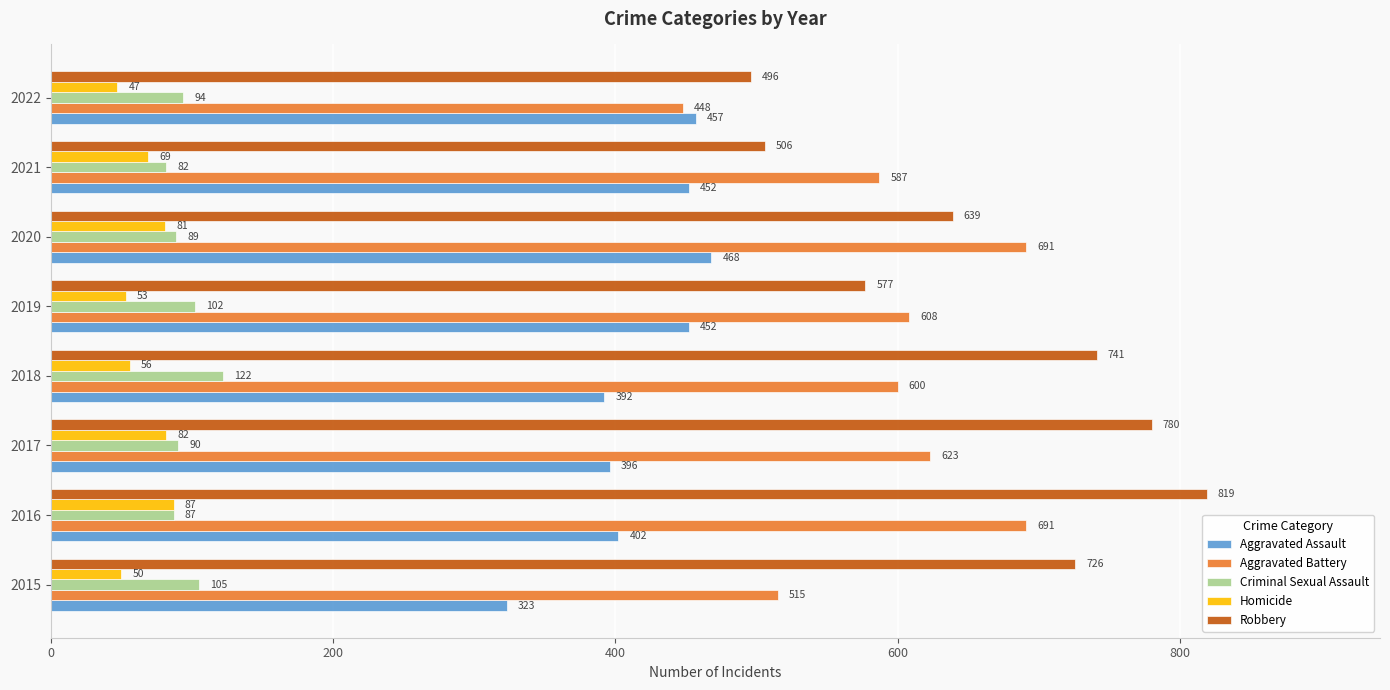

At which label is Aggravated Assault closest to 395?

2017